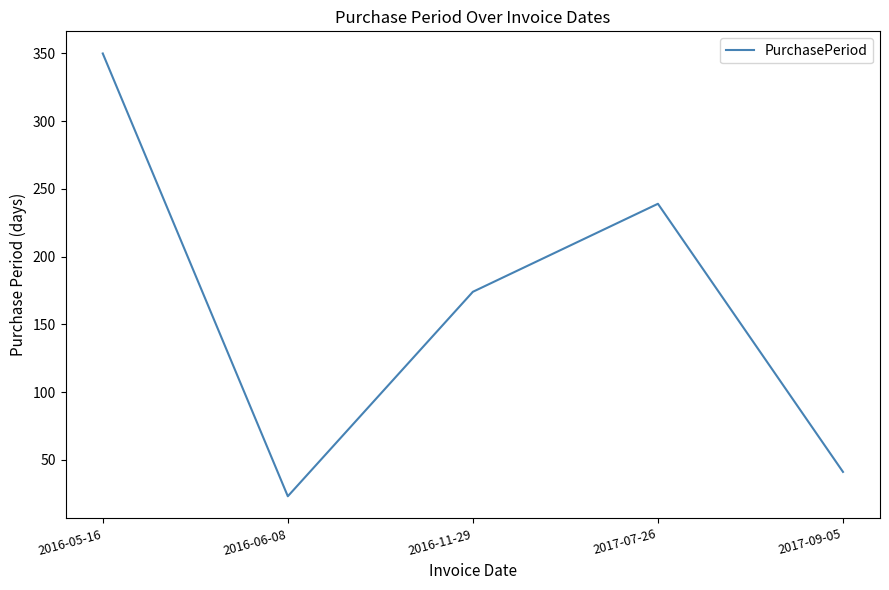

What is the difference between the maximum and second lowest values?

309